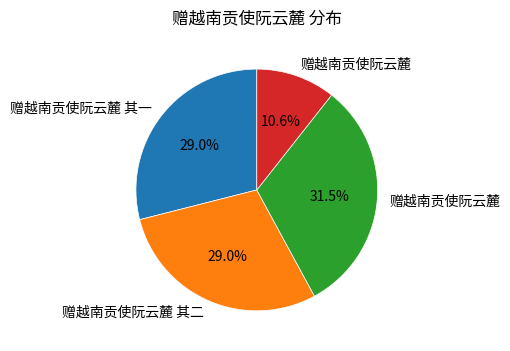

Does any single category account for the majority?

No